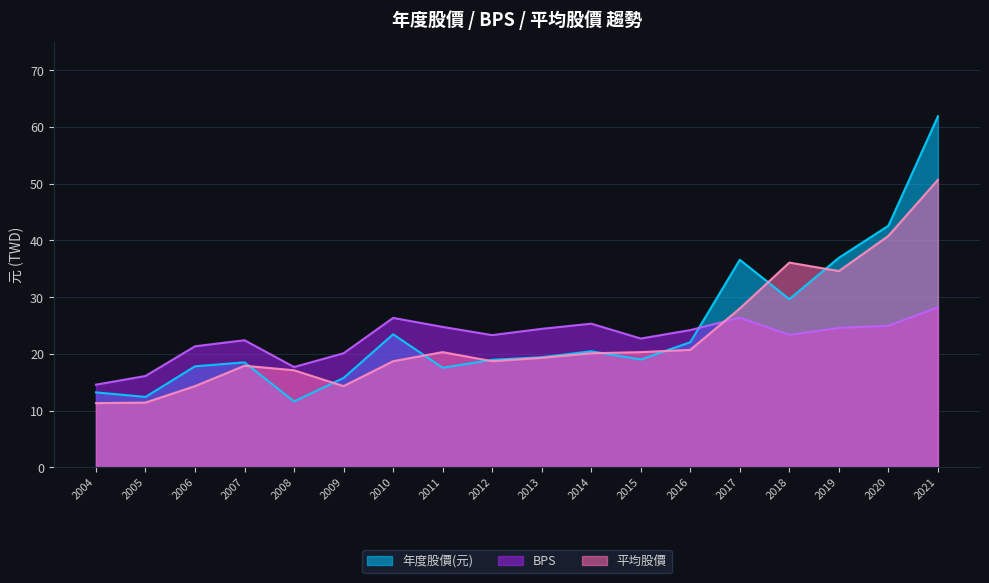

How many lines are shown in the chart?

3